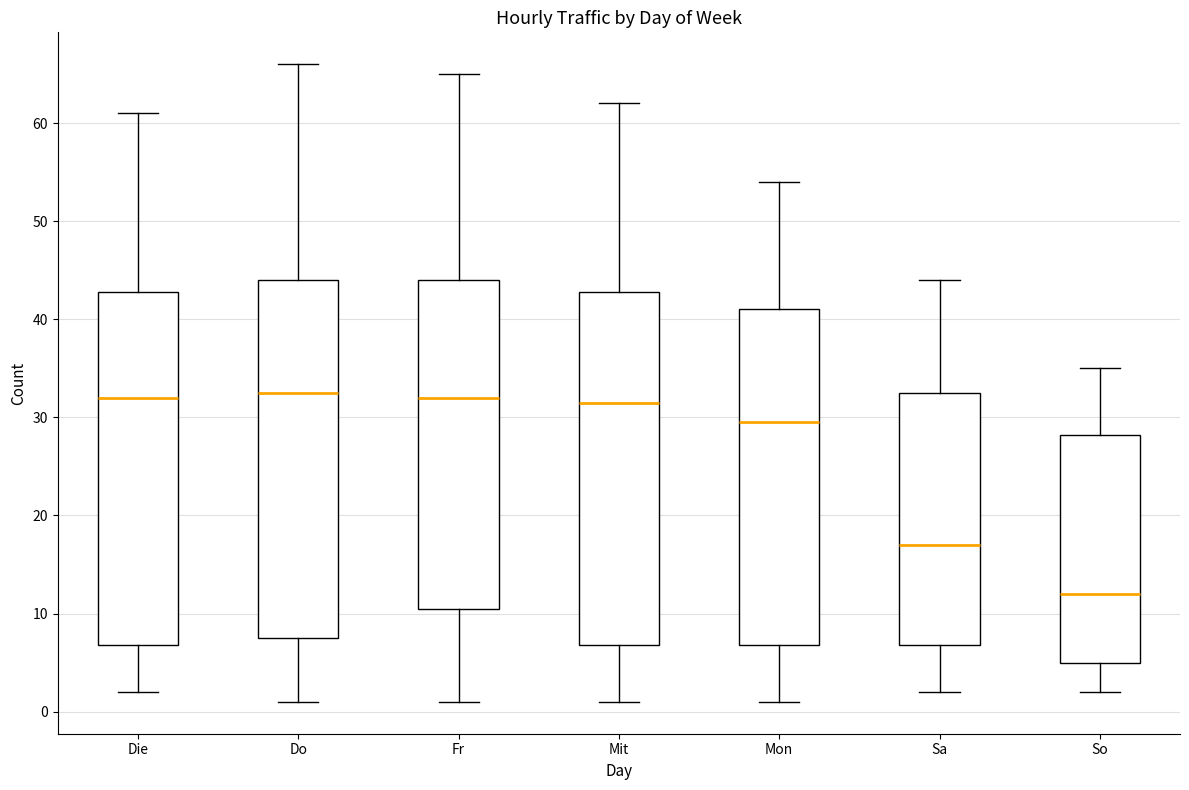

Which box's median line is the lowest?

So